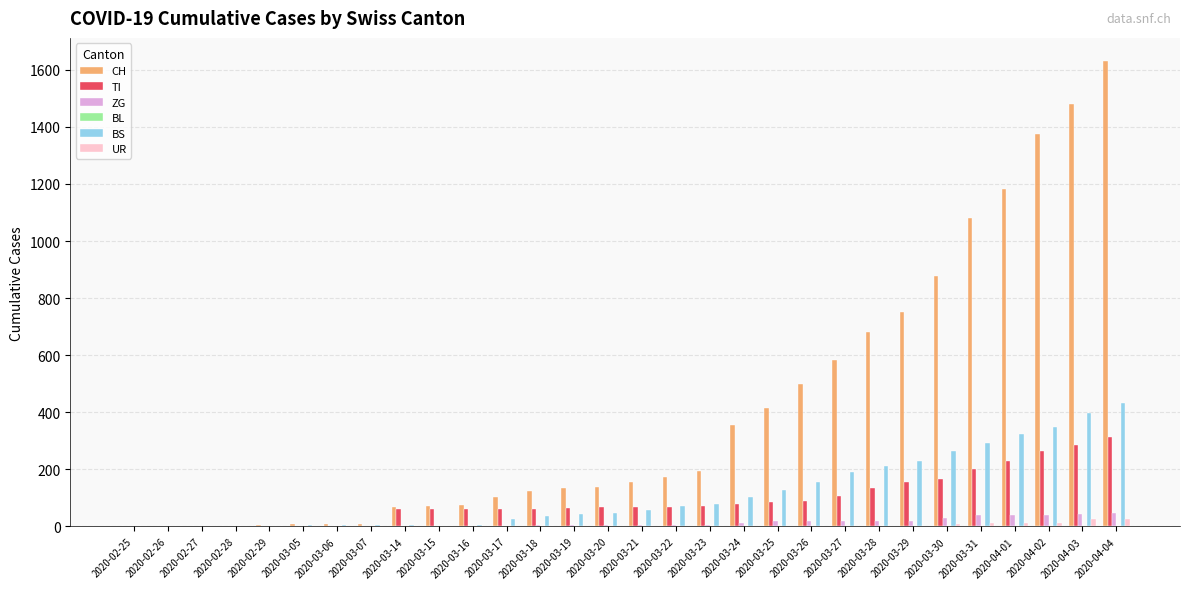

How many groups of bars are there?

30